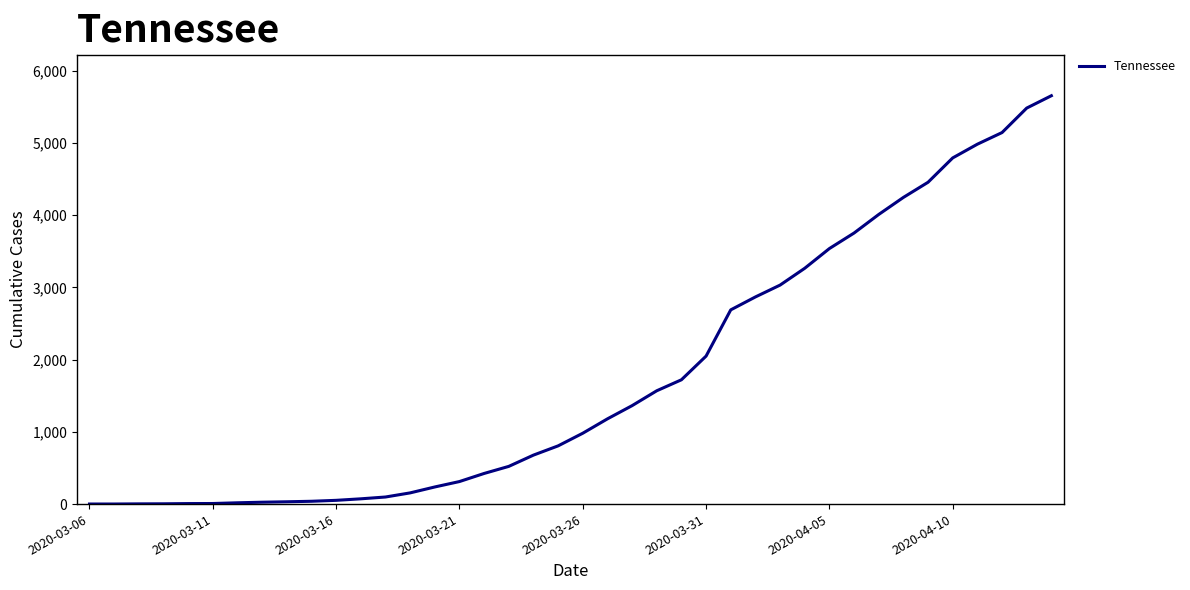

Does the chart have visible grid lines?

No